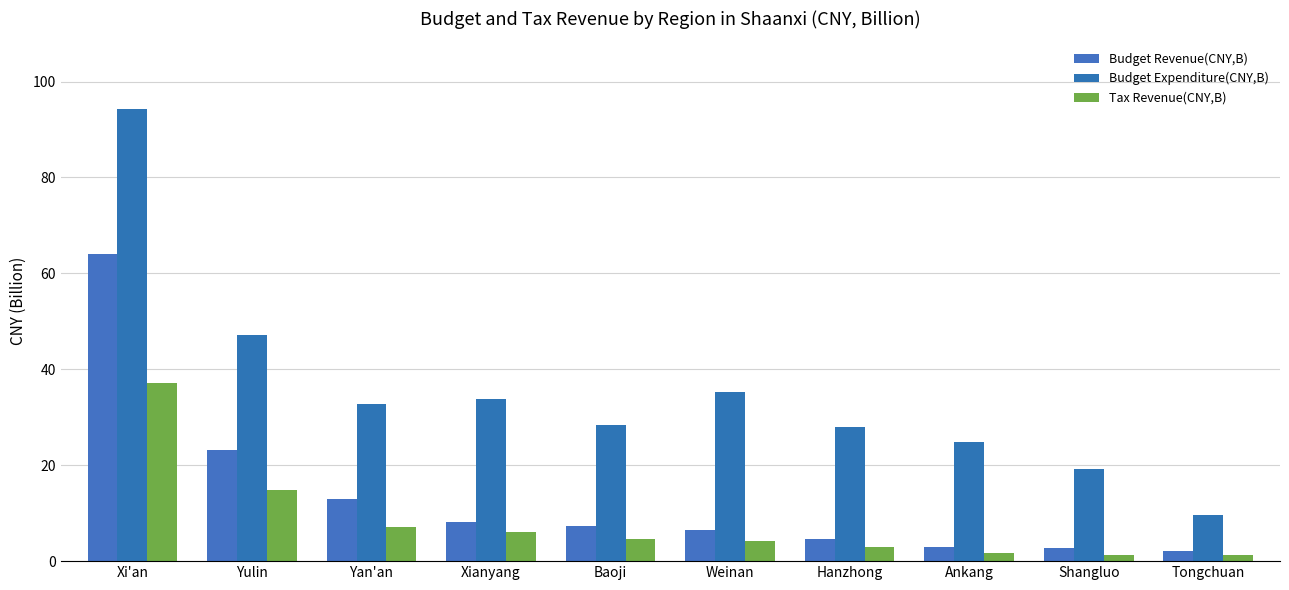

How many groups of bars are there?

10